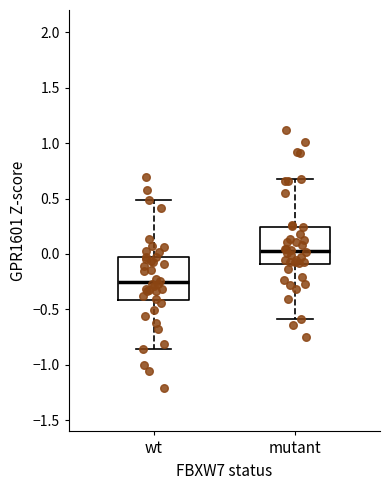

Which box has the lowest median line?

wt